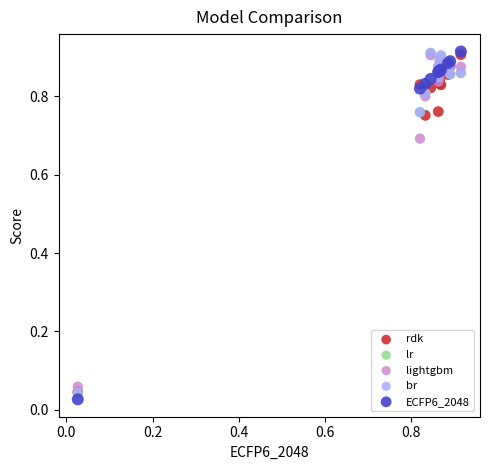

Which series has the largest Y range (max minus min)?

ECFP6_2048